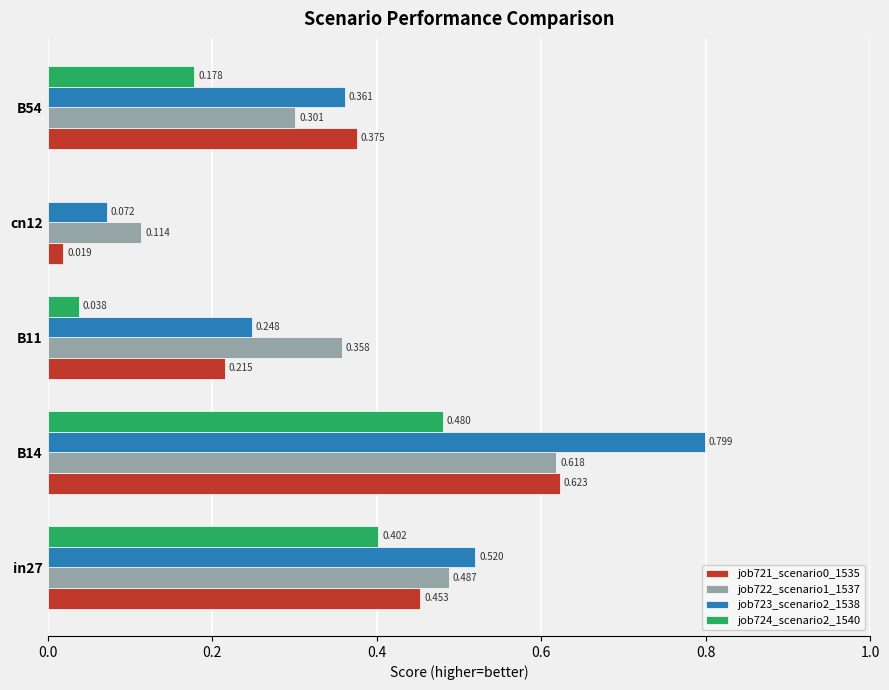

Which series has the largest total across all categories?

job723_scenario2_1538